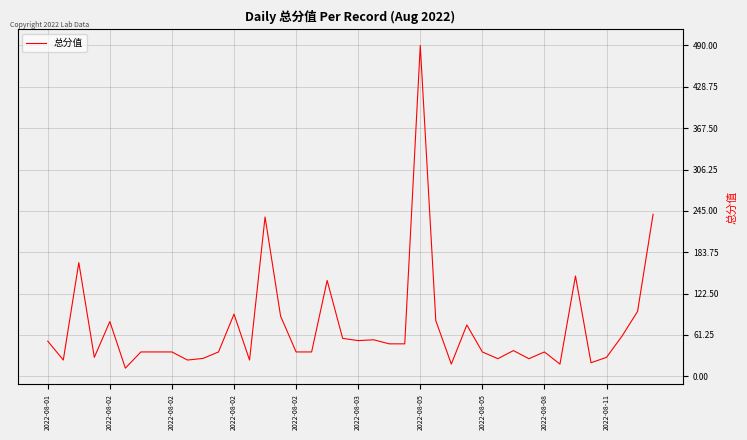

What is the maximum value shown in the chart?

490.0